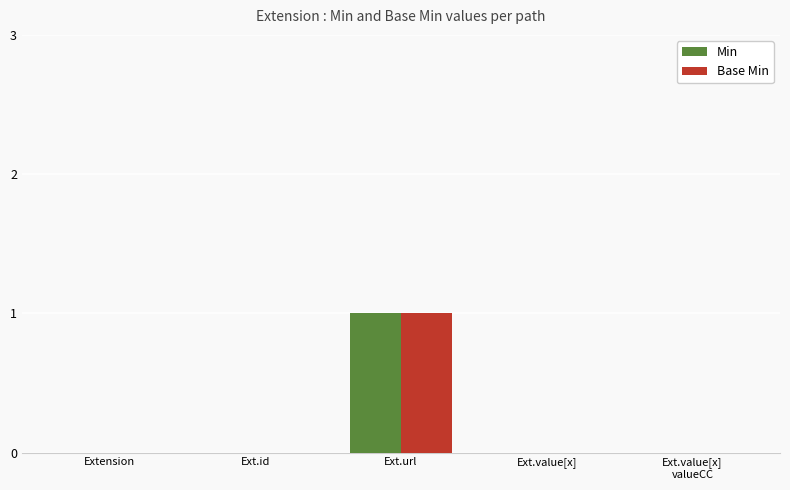

What is the difference between the Base Min values at Ext.url and Extension?

1